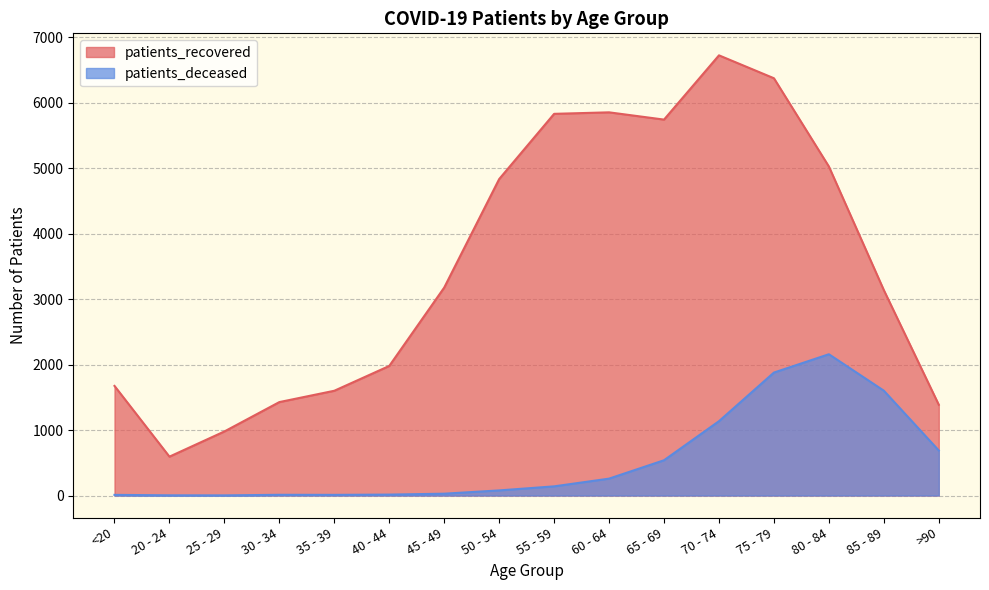

Where does the patients_recovered series first go above 3178?

50 - 54